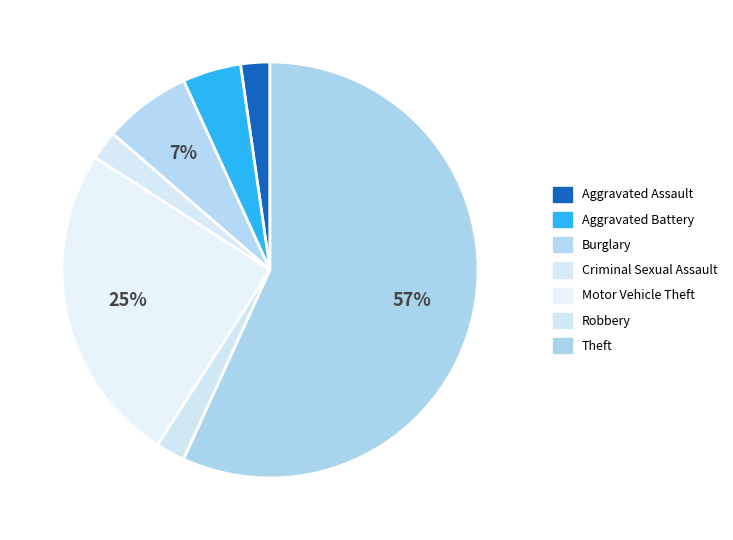

Count the number of slices in the pie.

7